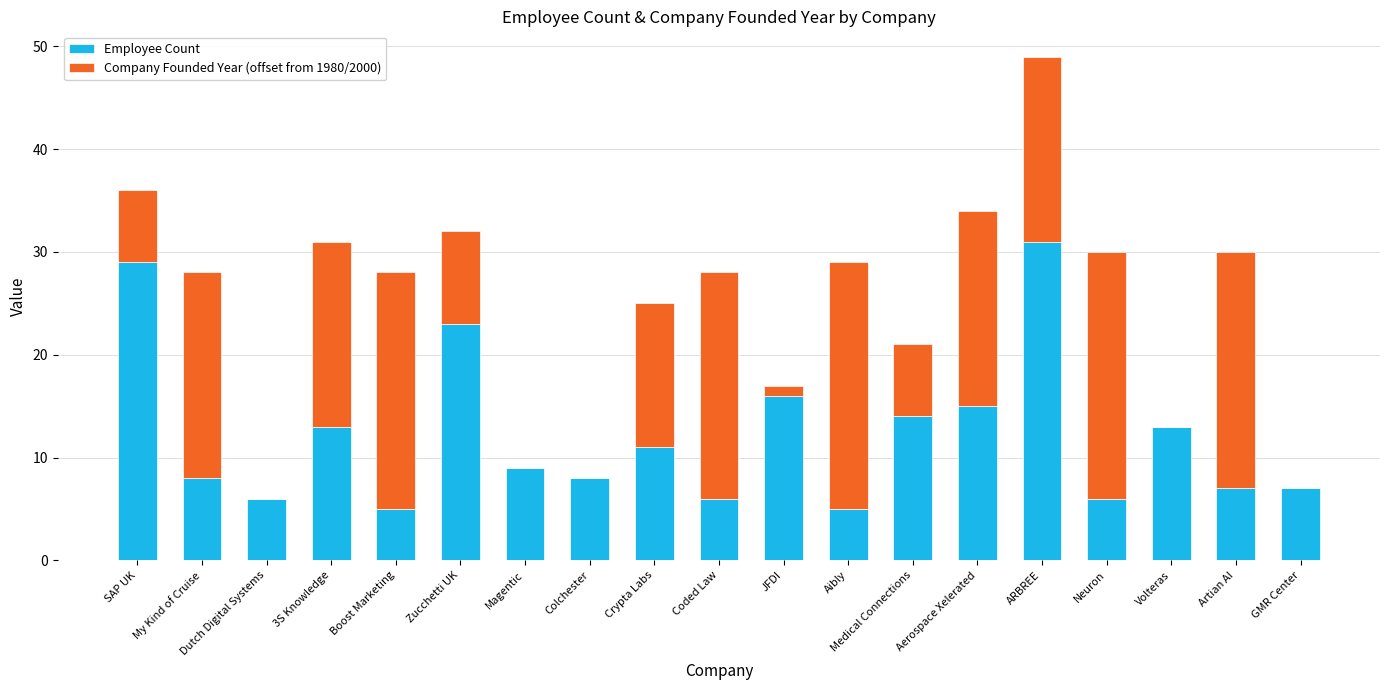

The value of Employee Count at Coded Law is 6. True or false?

True